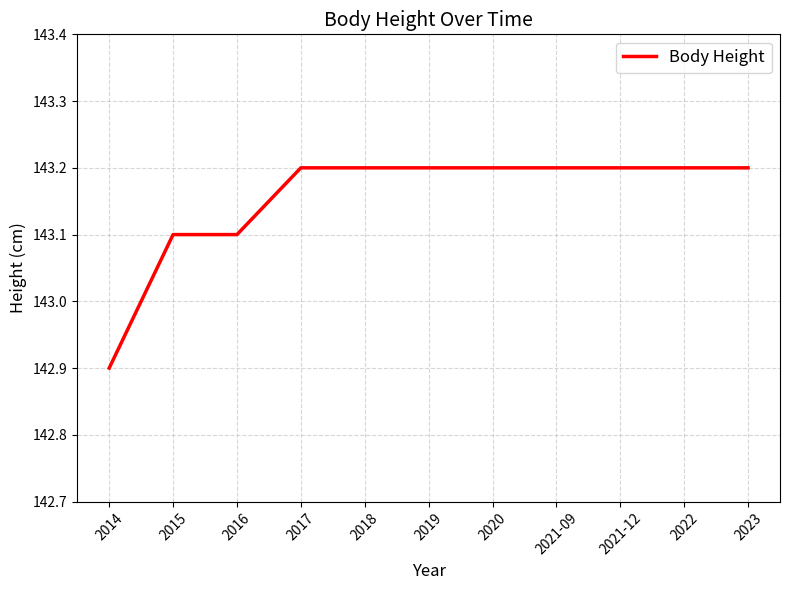

True or false: the data shows 143.1 at 2016.

True